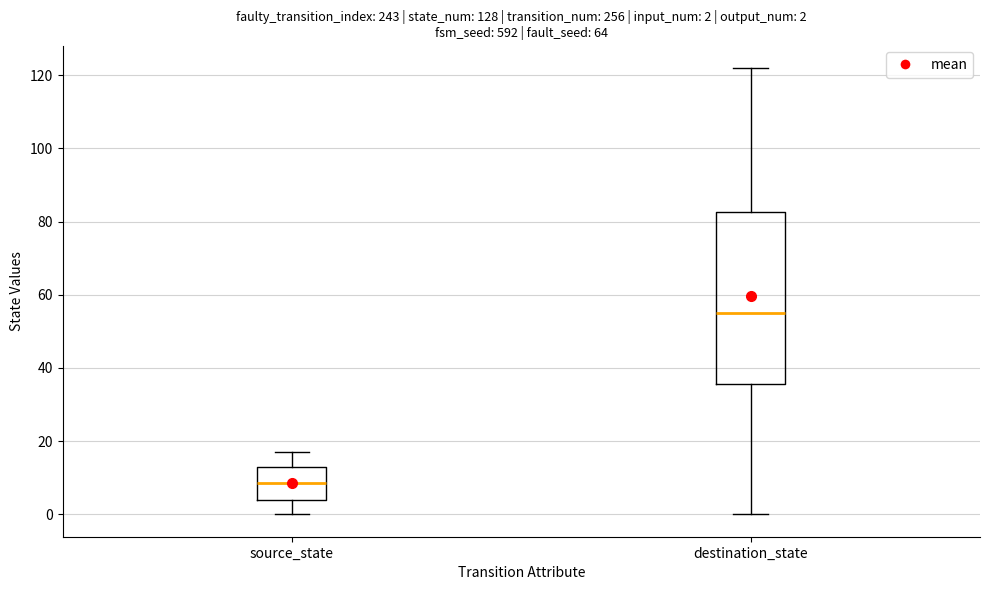

Which box's median line is the highest?

destination_state